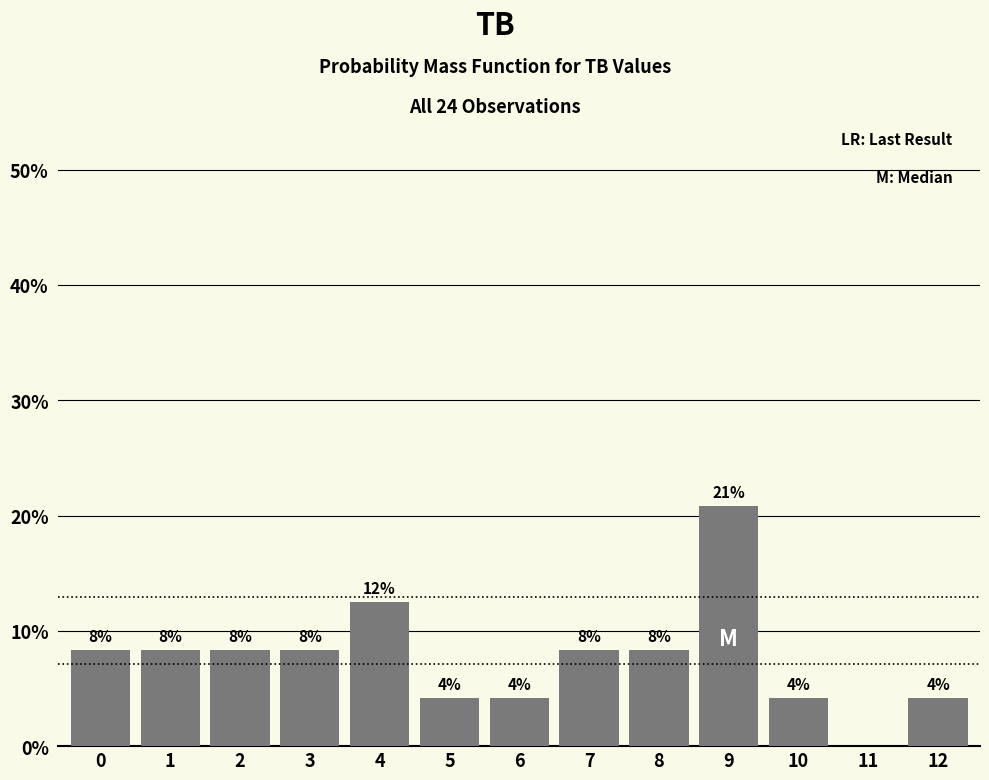

Are the bars horizontal?

No